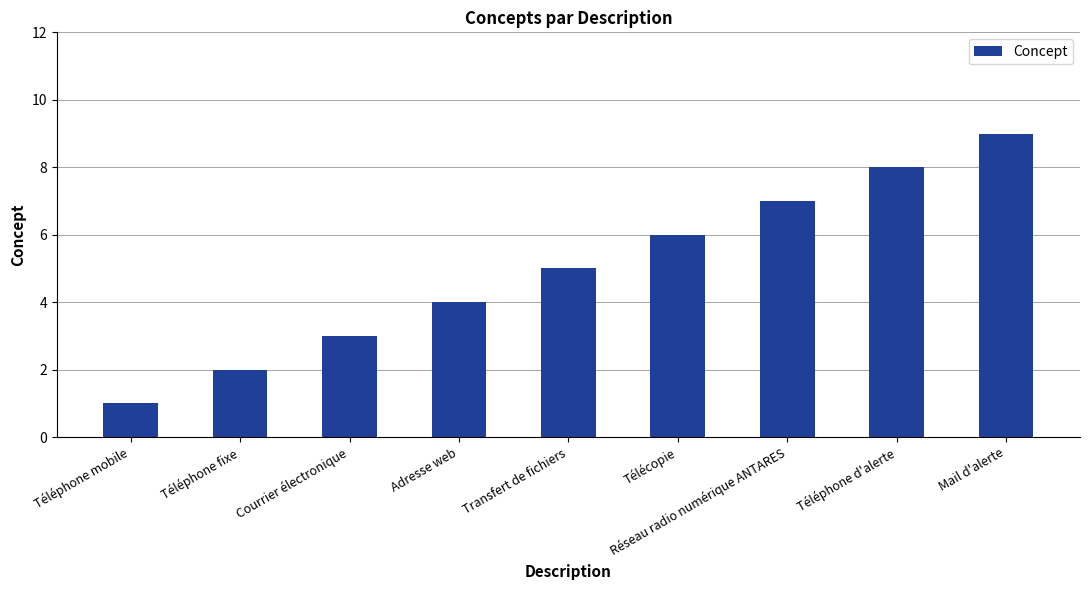

List the labels in order of value, largest first.

Mail d'alerte, Téléphone d'alerte, Réseau radio numérique ANTARES, Télécopie, Transfert de fichiers, Adresse web, Courrier électronique, Téléphone fixe, Téléphone mobile